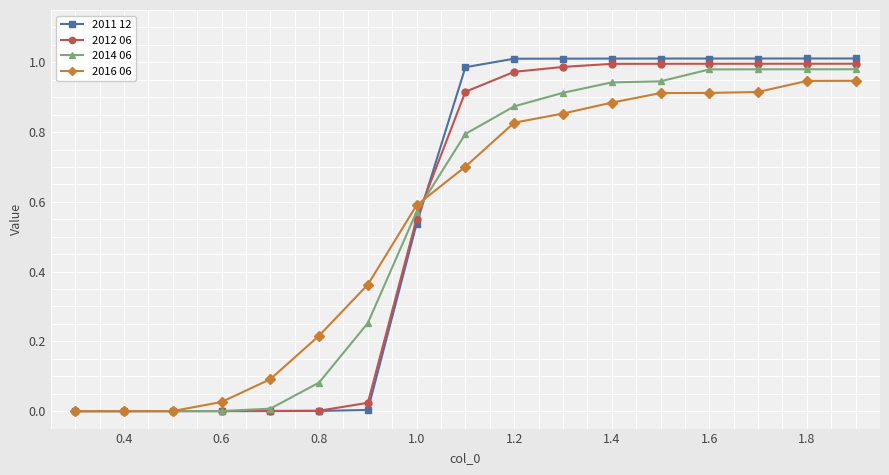

Which series has the widest spread of values?

2011 12